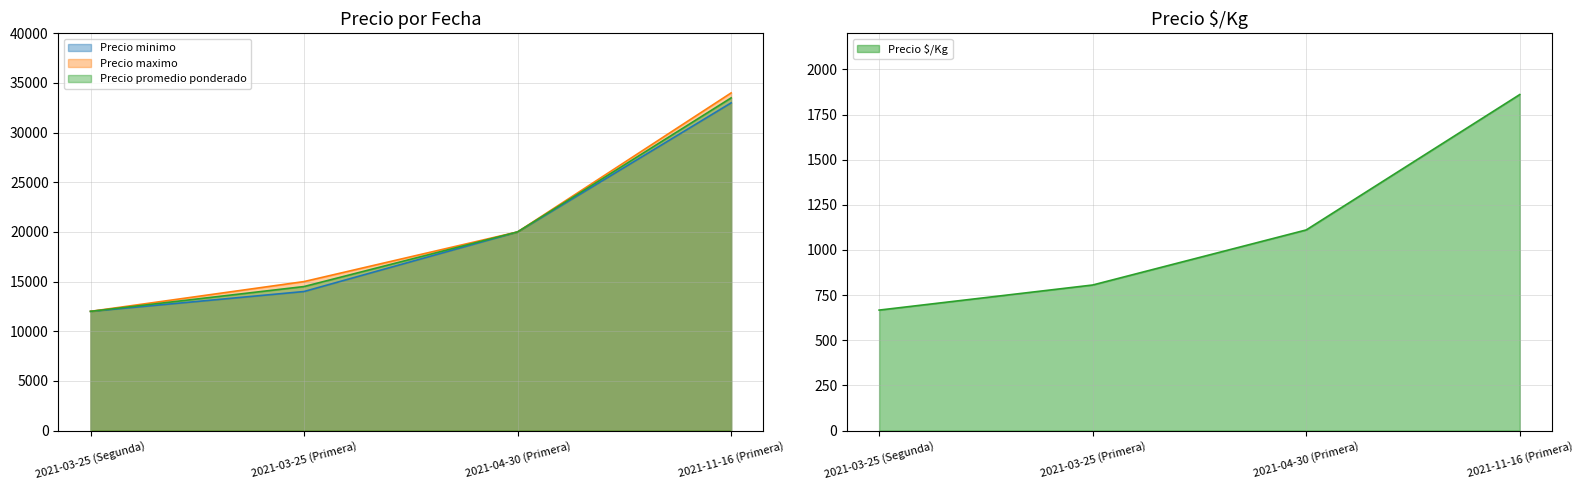

What is the label of the 3rd point from the right?

2021-03-25 (Primera)